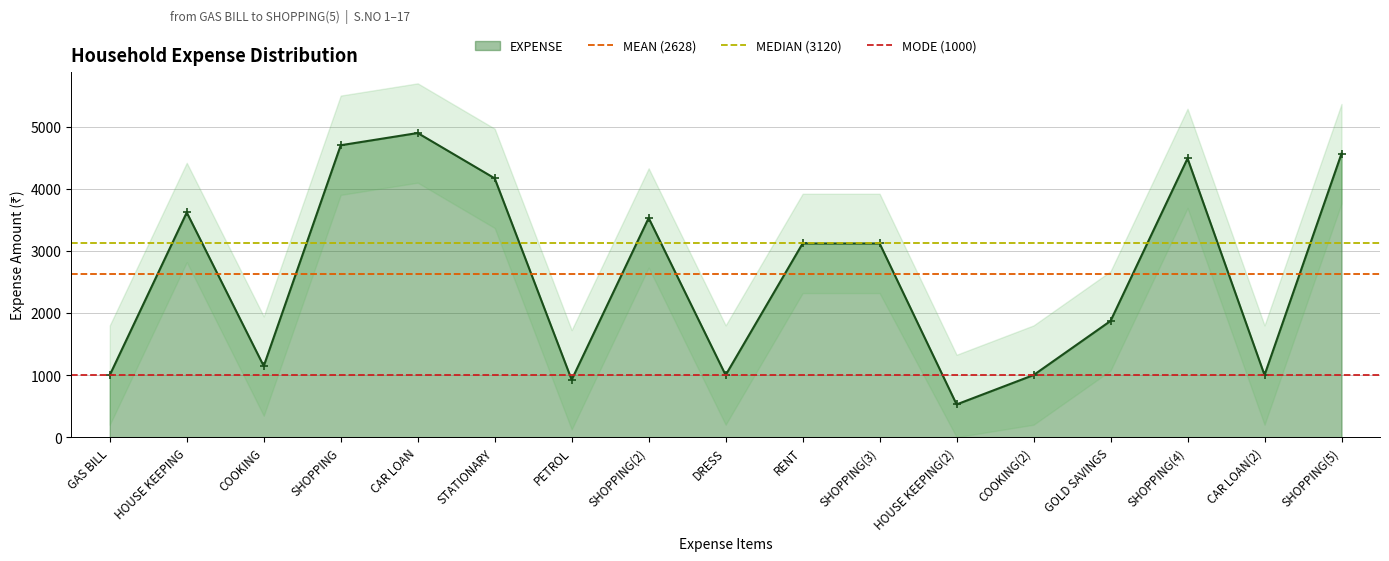

Is the value of MEDIAN (3120) at HOUSE KEEPING greater than the value of MEAN (2628) at HOUSE KEEPING?

Yes